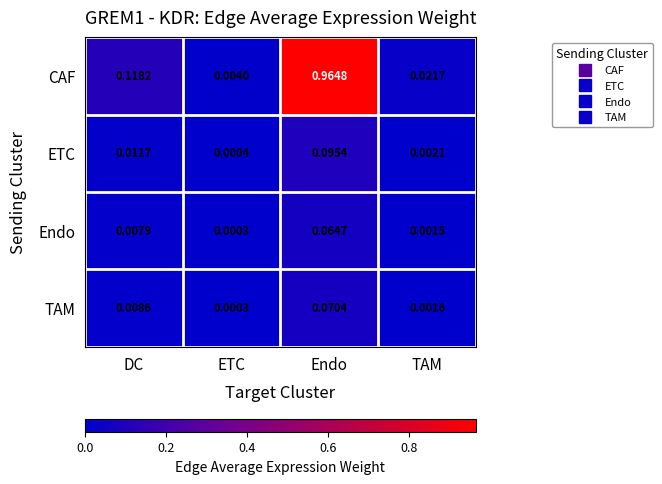

List the labels in order of TAM value, smallest first.

ETC, TAM, DC, Endo